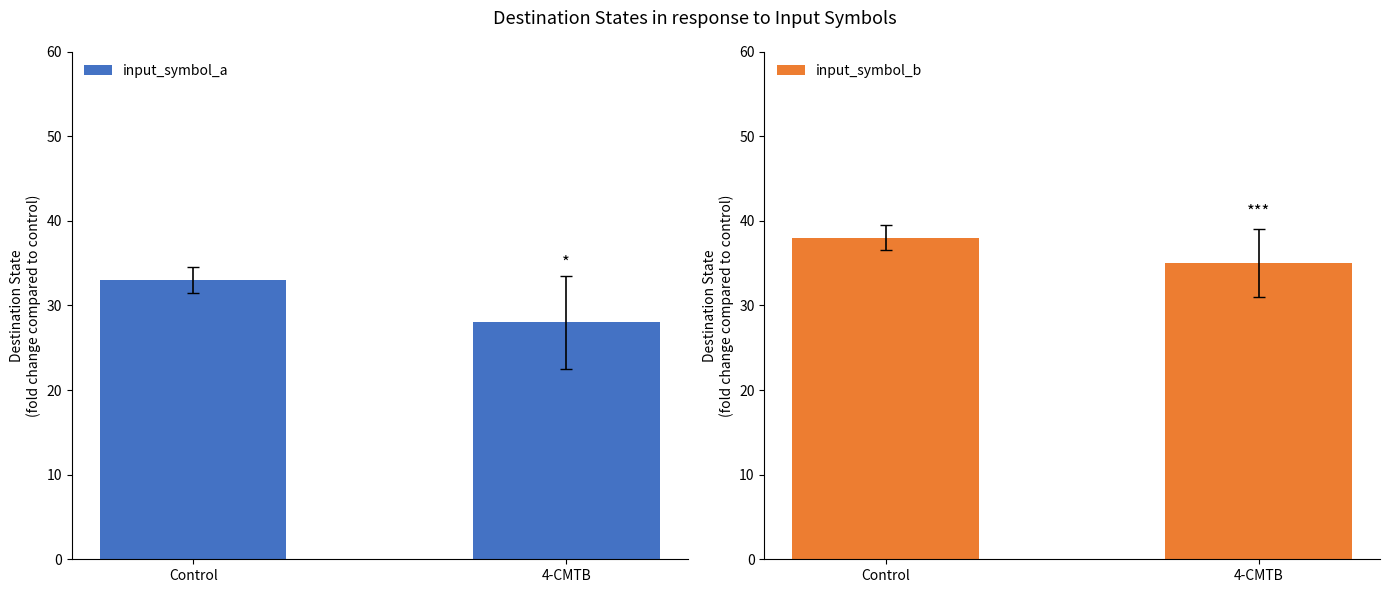

What is the difference between the input_symbol_b values at 4-CMTB and Control?

3